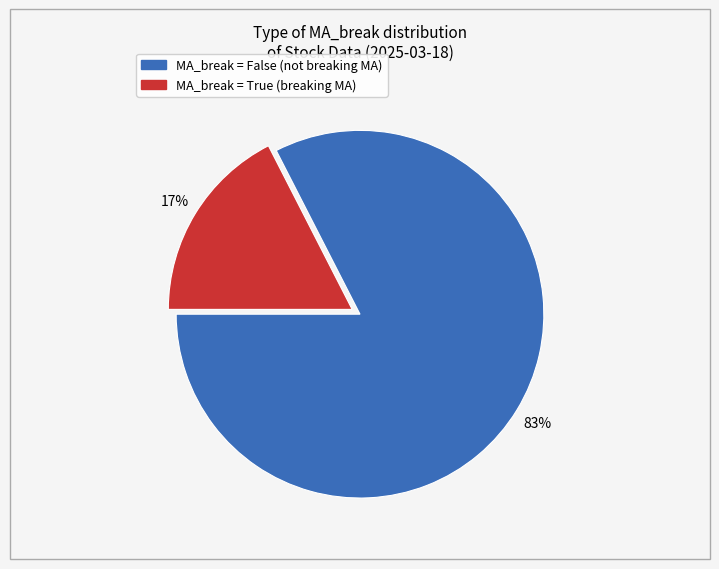

To the nearest percent, what is the average slice percentage?

50%